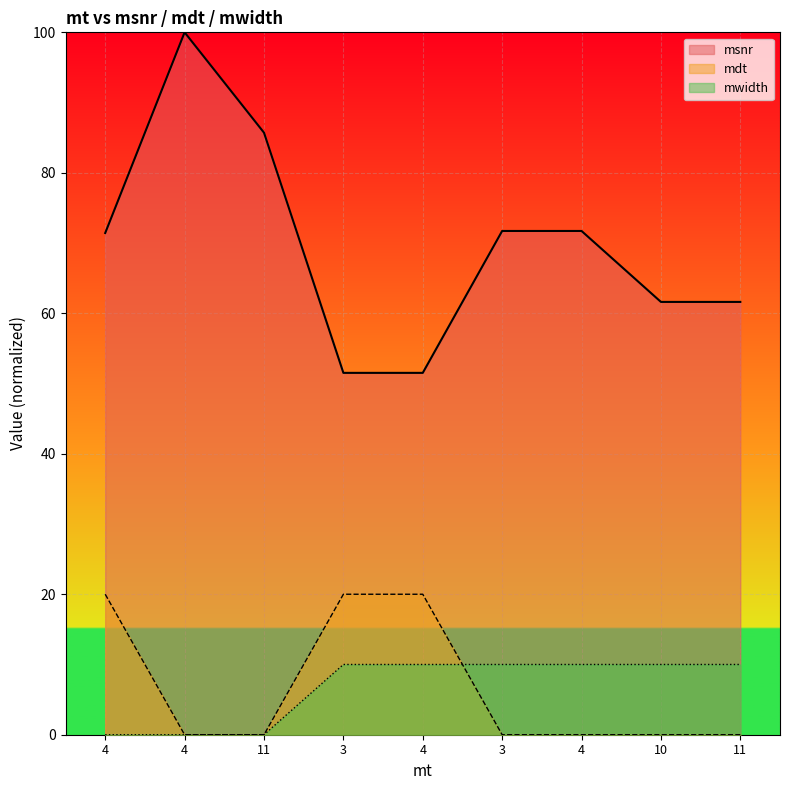

True or false: mdt and msnr intersect in this chart.

False